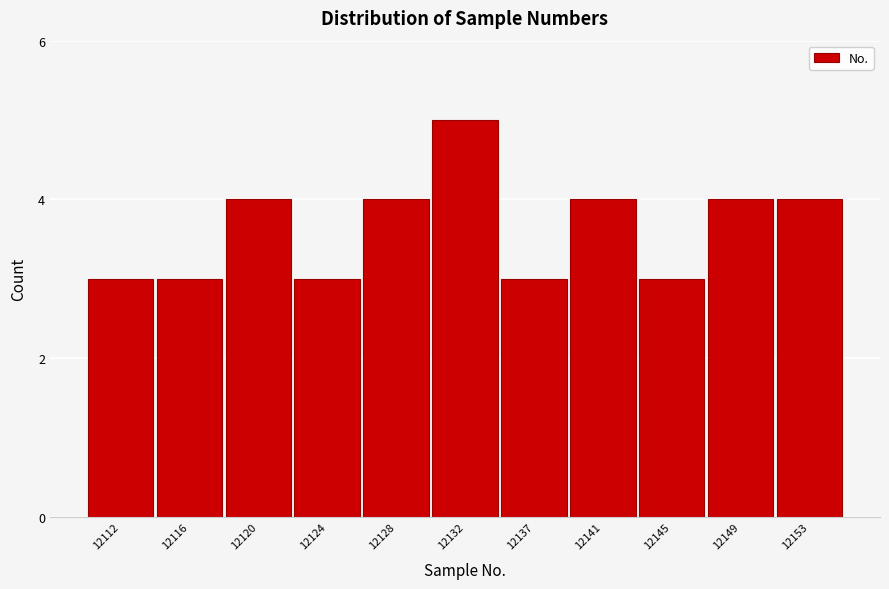

Reading left to right, list all the values displayed in this chart.

12112=3	12116=3	12120=4	12124=3	12128=4	12132=5	12137=3	12141=4	12145=3	12149=4	12153=4